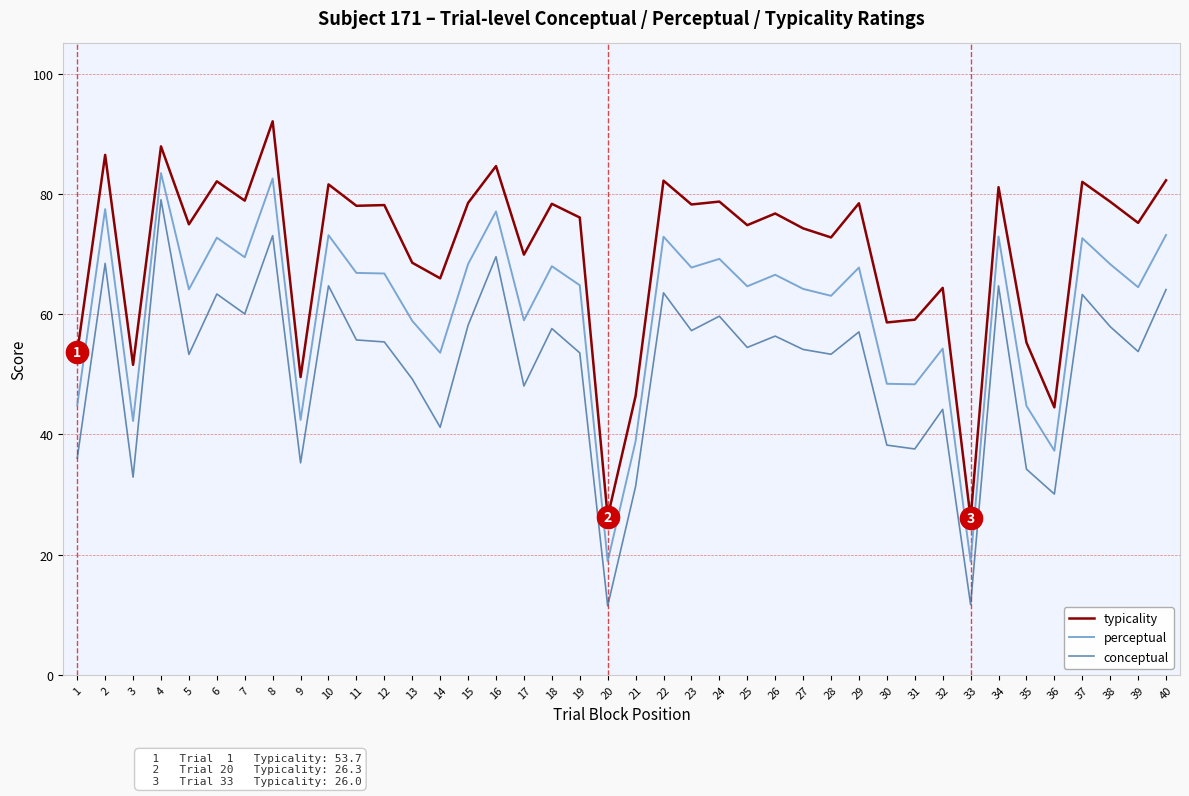

What is the lowest value of the conceptual series?

11.5